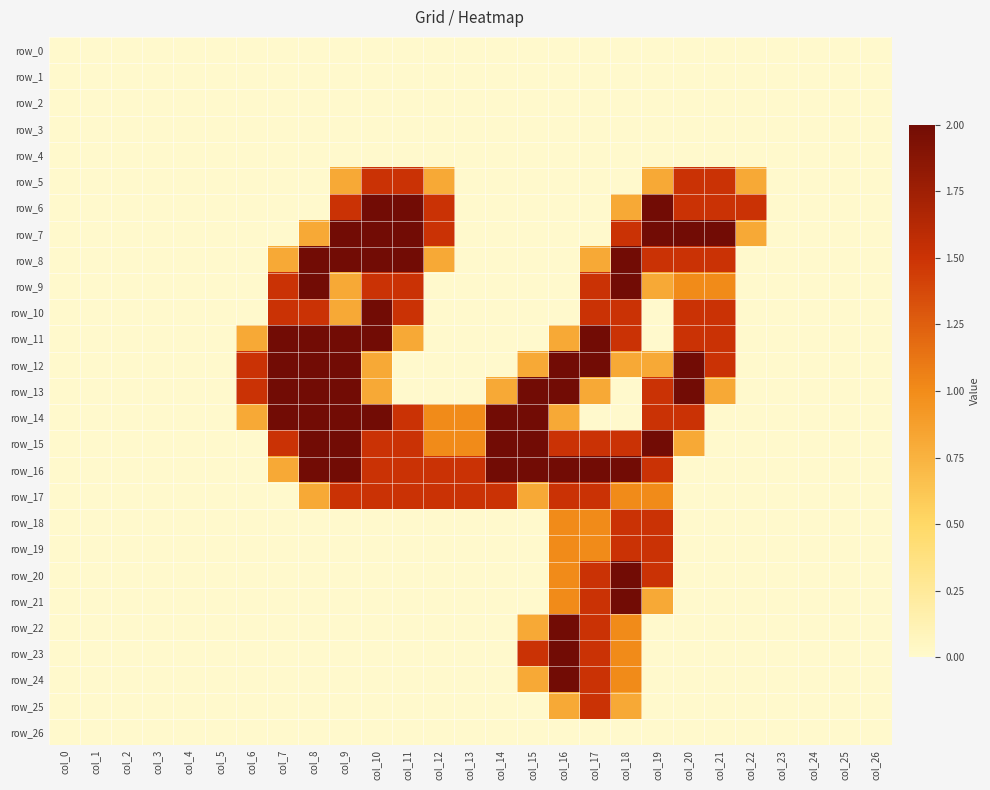

At which label is row_17 closest to 0?

col_0